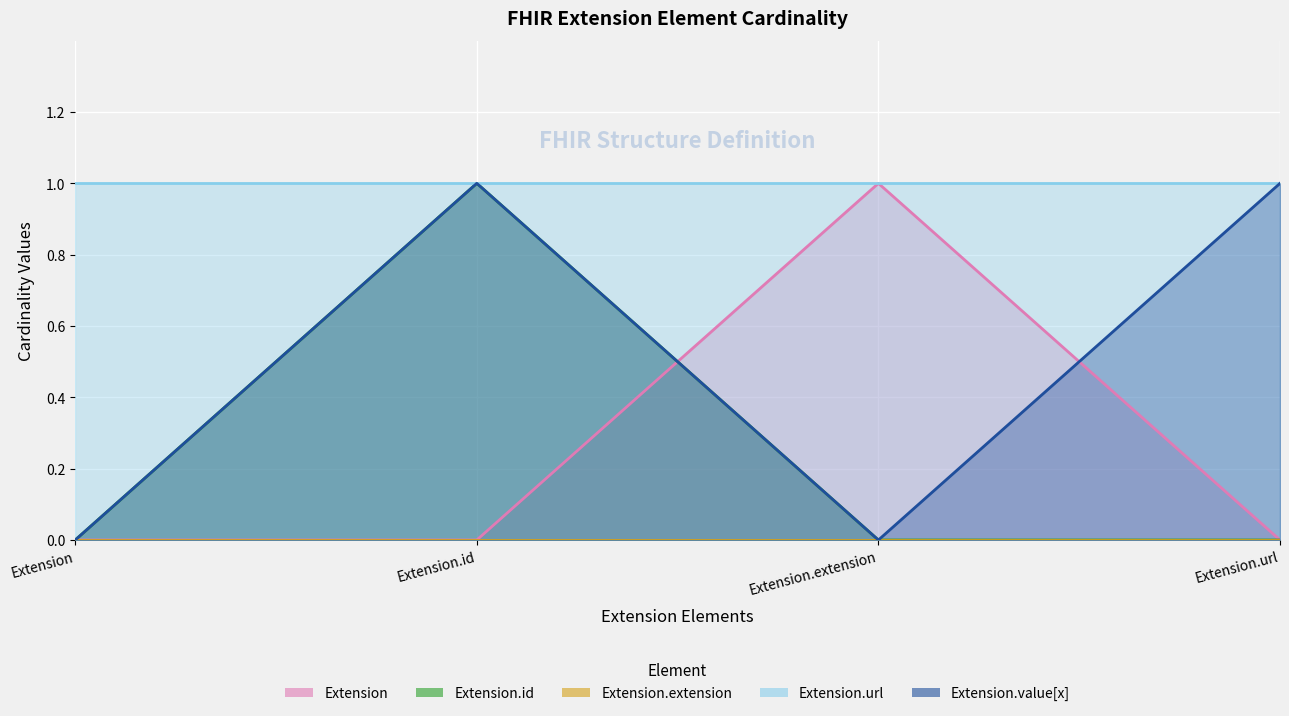

True or false: Extension has more than 0 interior local peaks.

True